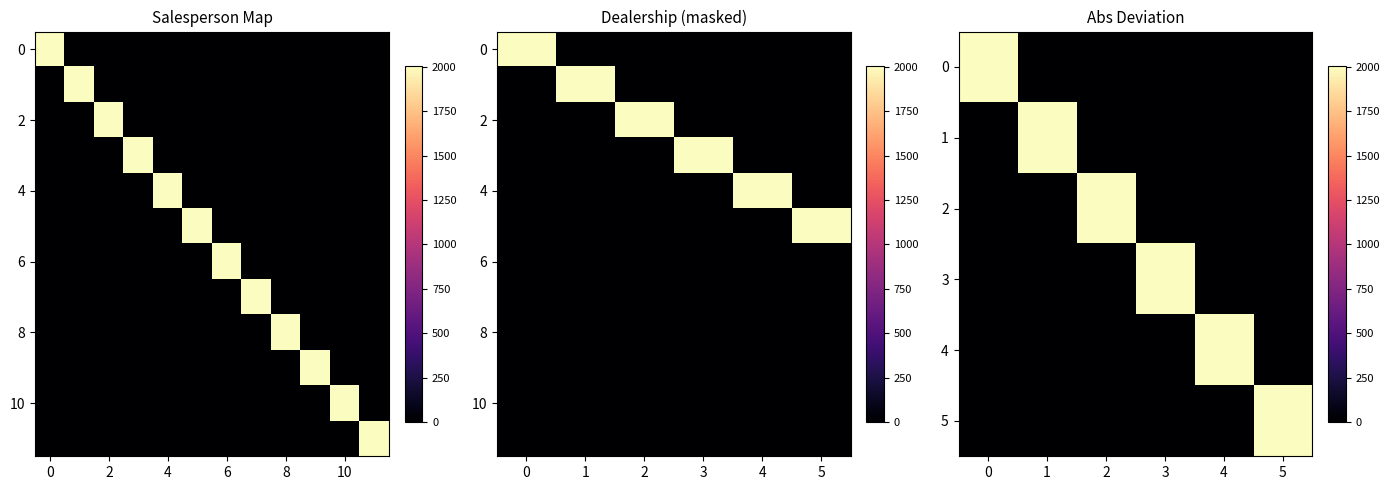

How many data points does each series have?

6